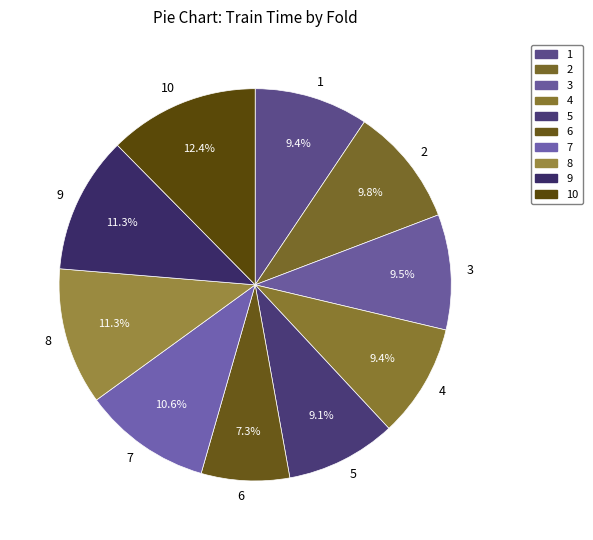

Combined, do 7 and 2 account for over 50%?

No